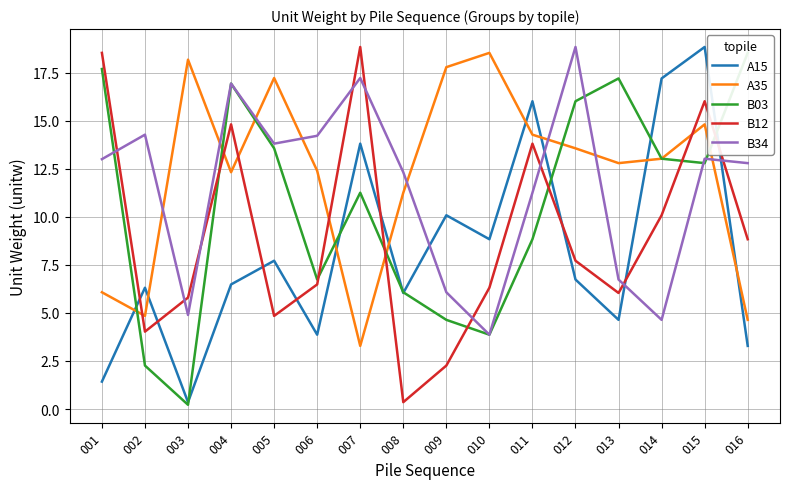

What is the difference between the maximum and minimum values in the B12 series?

18.5